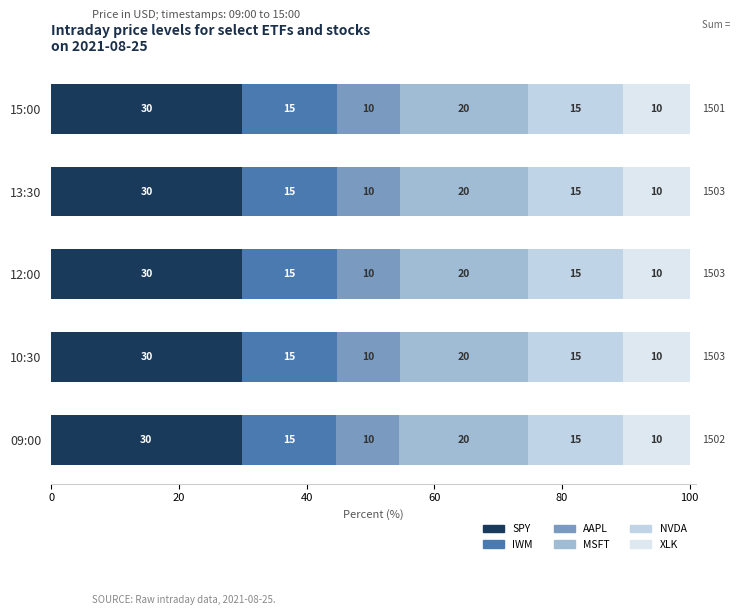

Count the AAPL values in the range 9 to 10.

5